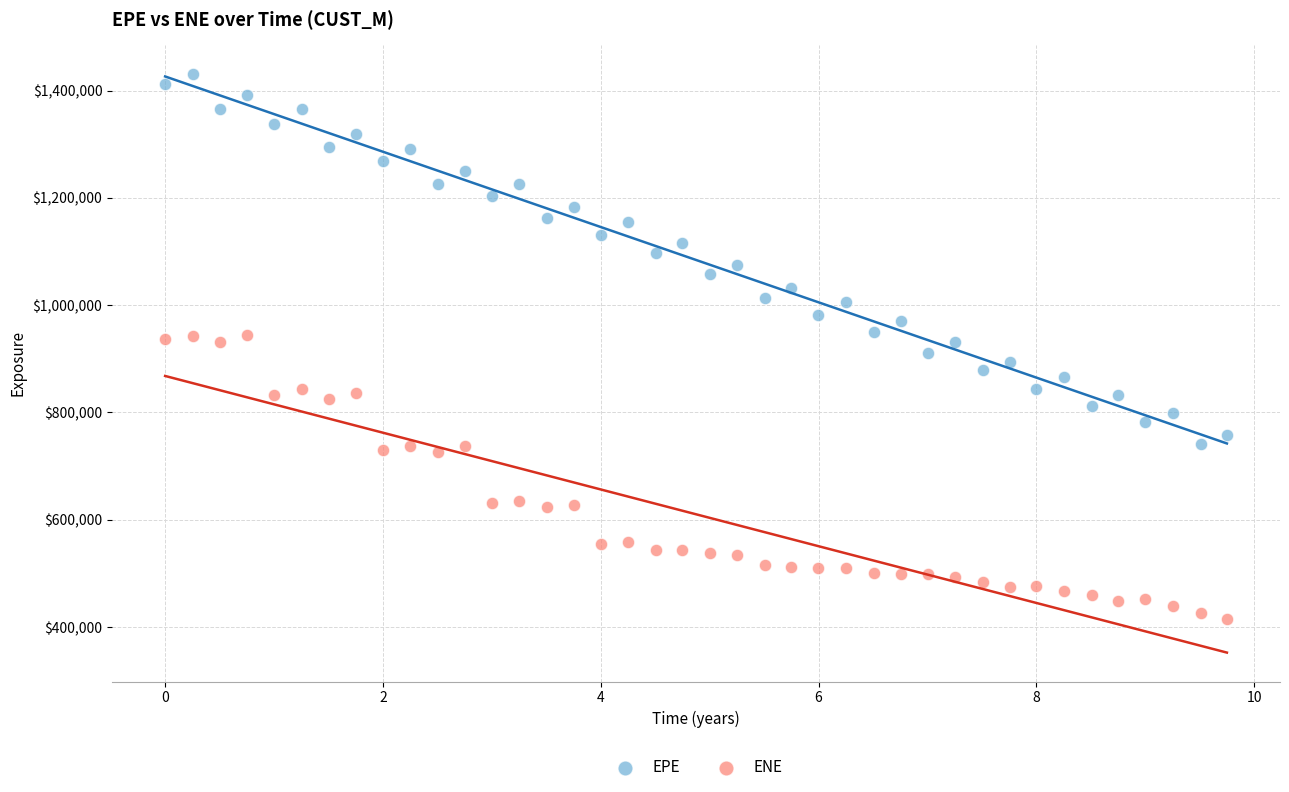

What are all the series names shown in the legend?

EPE, ENE